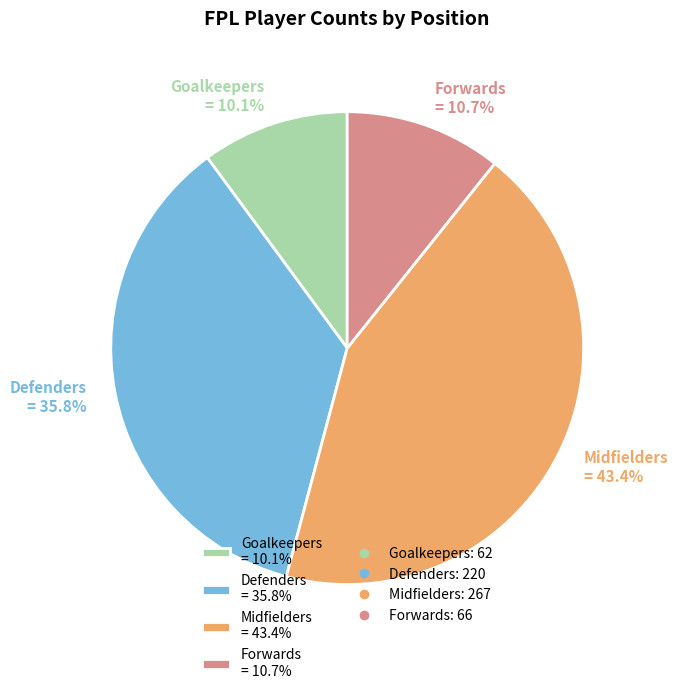

How many slices are in this pie chart?

4